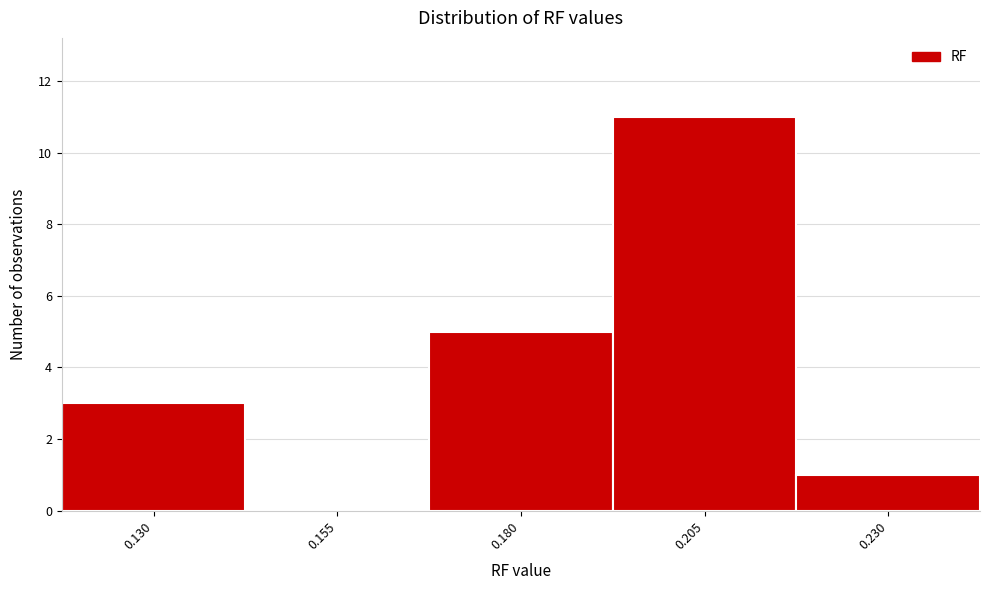

Reading right to left, what are all the values shown in this chart?

0.230=1	0.205=11	0.180=5	0.155=0	0.130=3